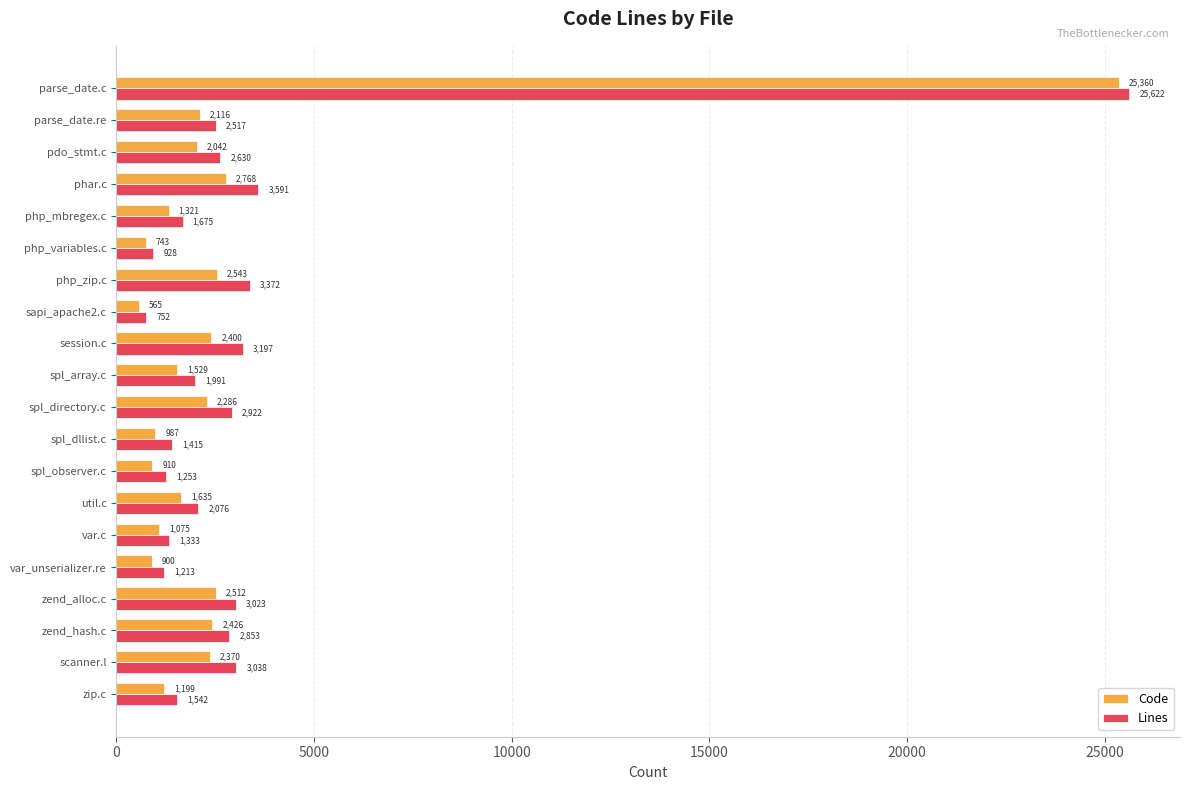

True or false: Code has a value of 2042 at pdo_stmt.c.

True